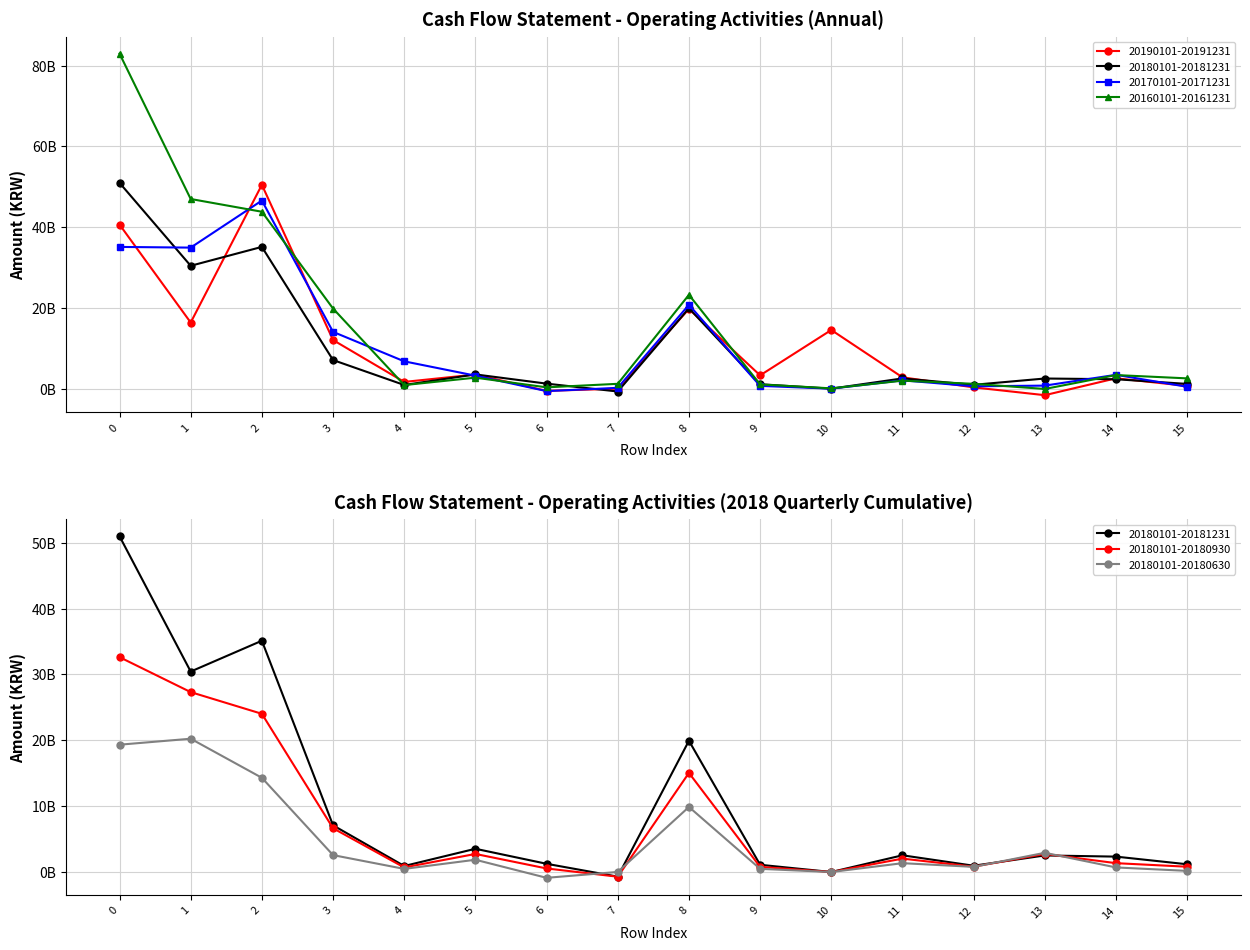

What is the value of the 20180101-20180930 point at the 12th from the left?

2032056711